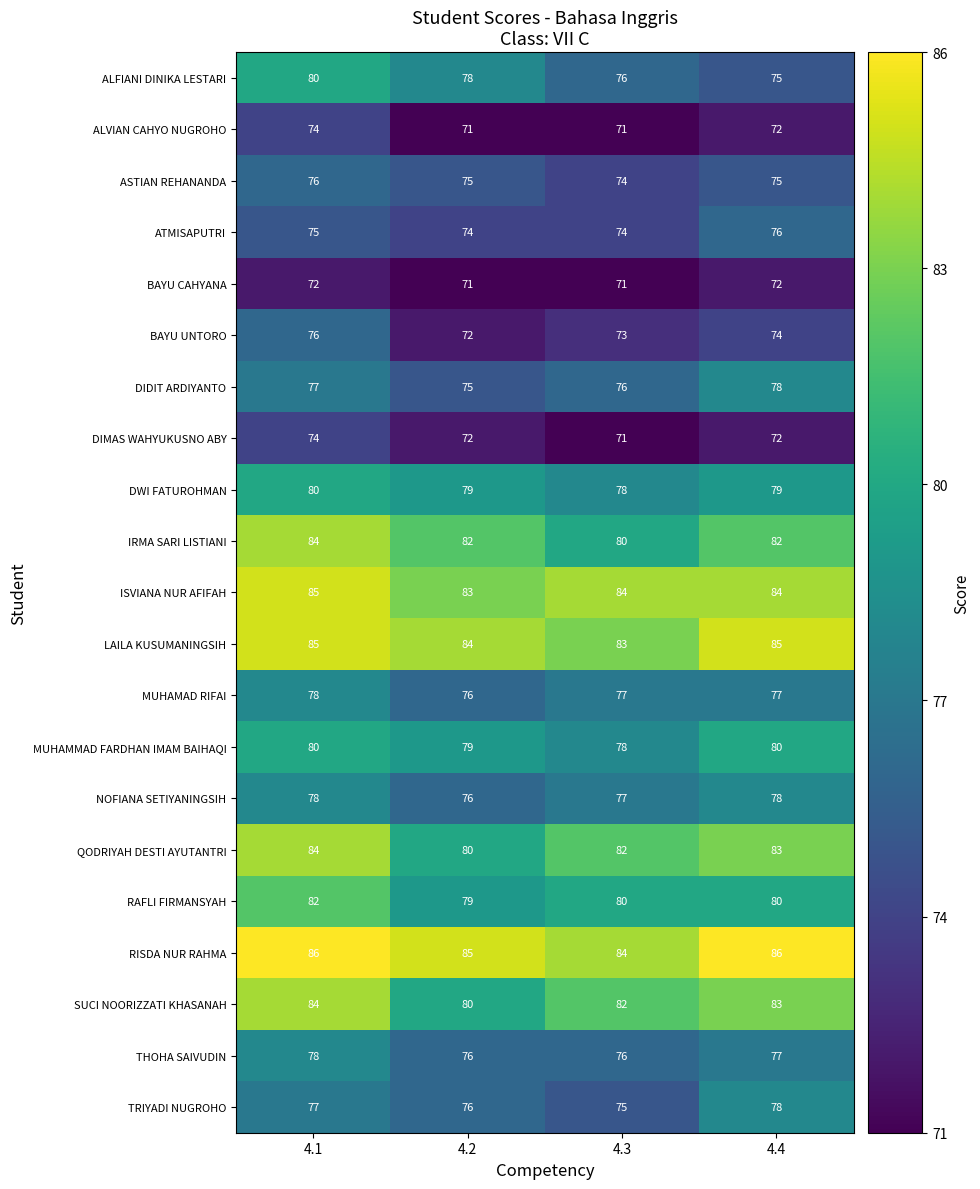

The RISDA NUR RAHMA series shows 84 at 4.3. True or false?

True